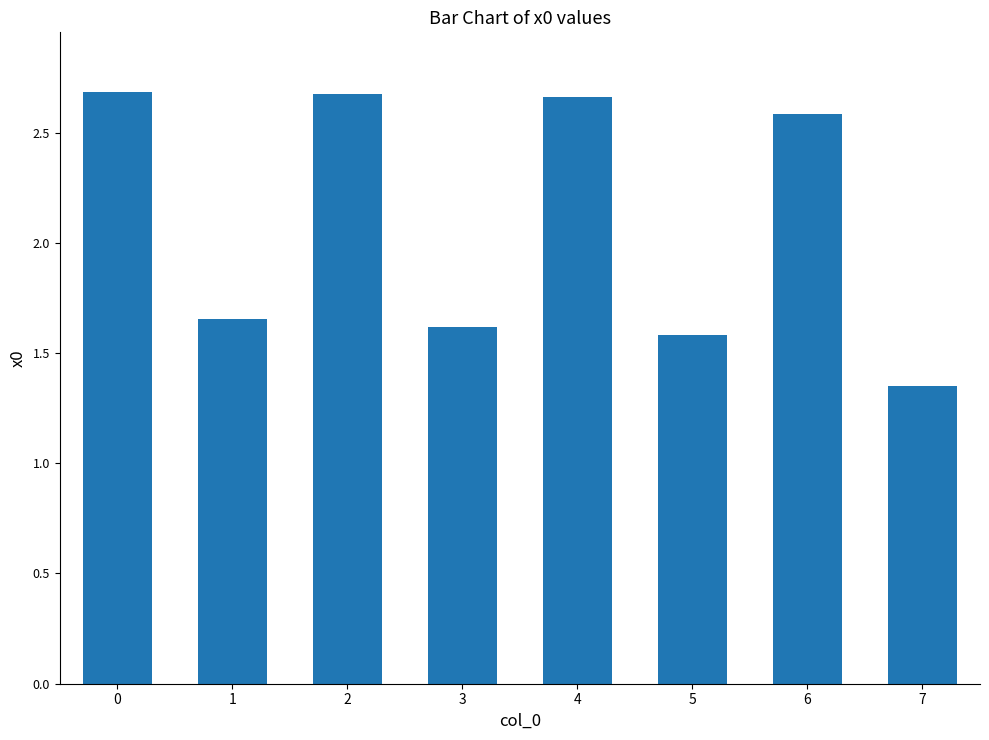

How many values are between 1 and 2?

4